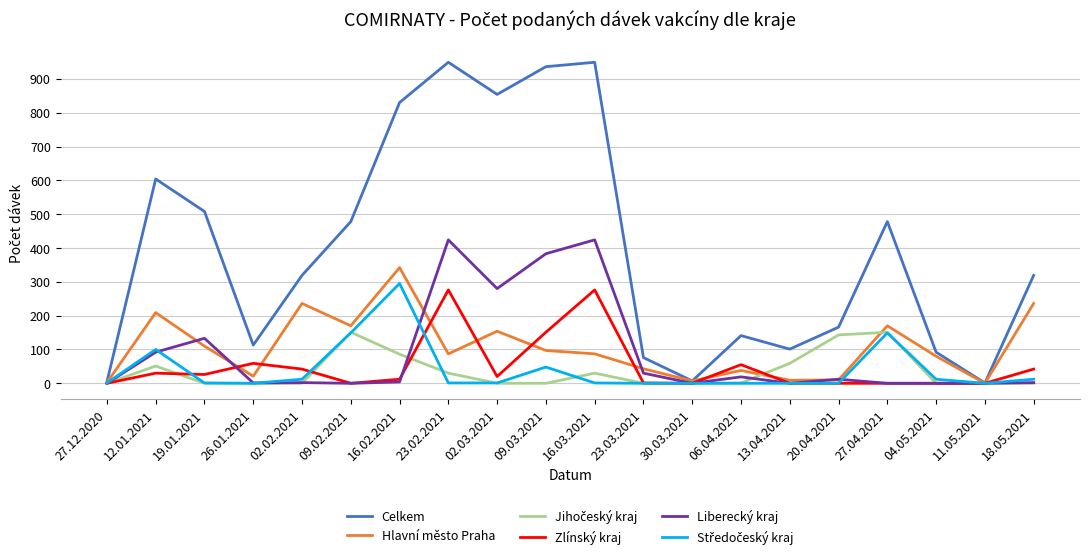

What is the maximum value shown in the chart?

949